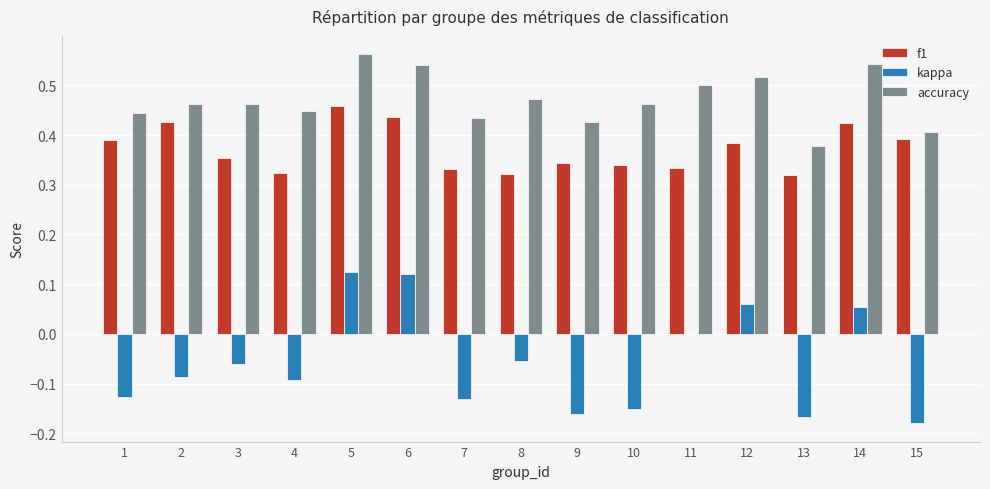

Which category has the highest value in the accuracy series?

5